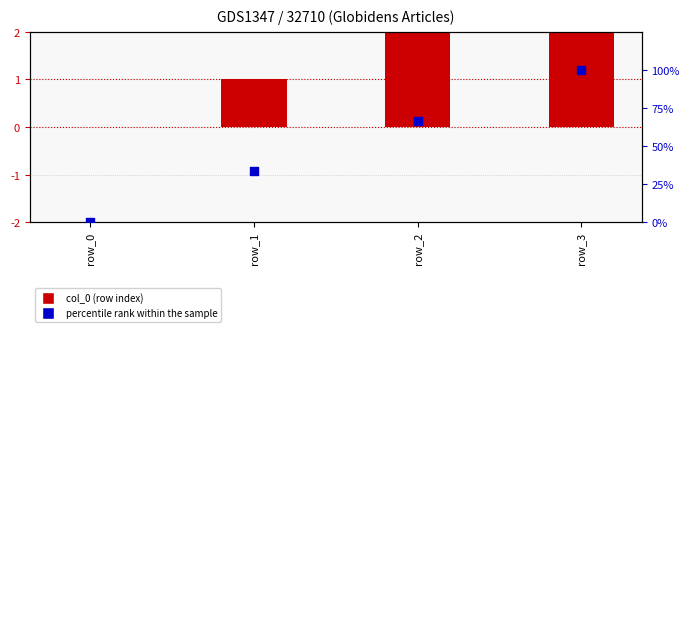

What are all the series names shown in the legend?

col_0, percentile rank